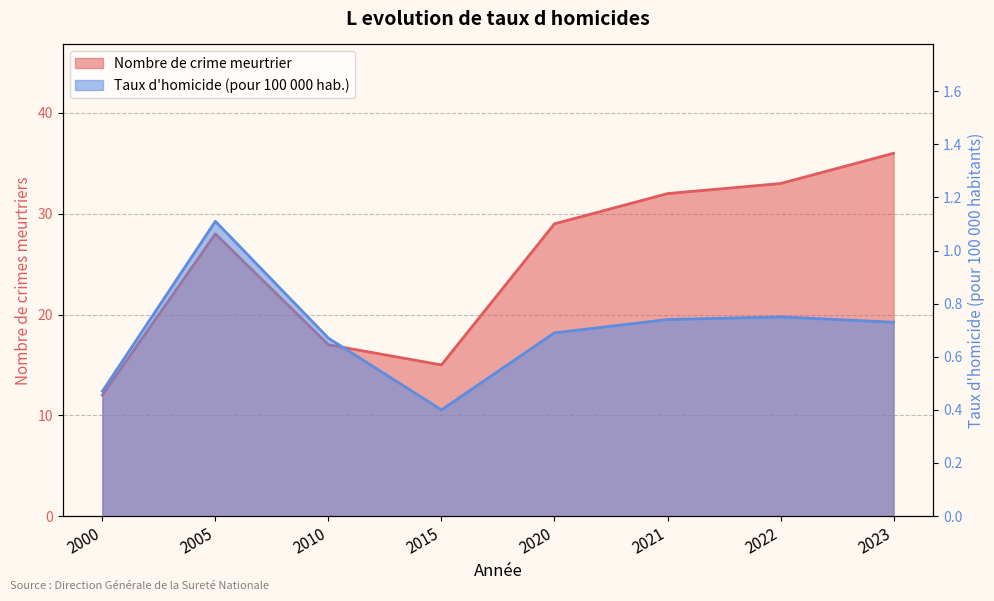

At which category is the sum across all series the highest?

2023